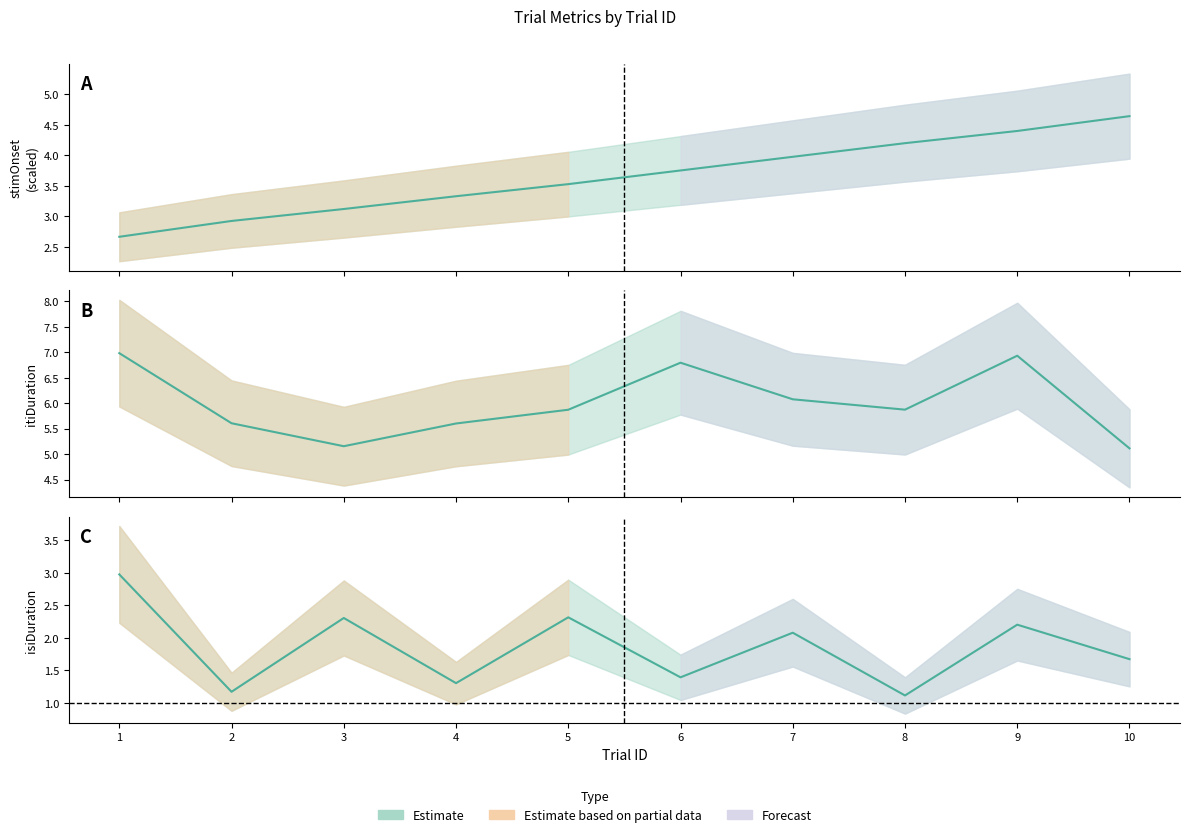

At how many categories does at least one series exceed 1?

10